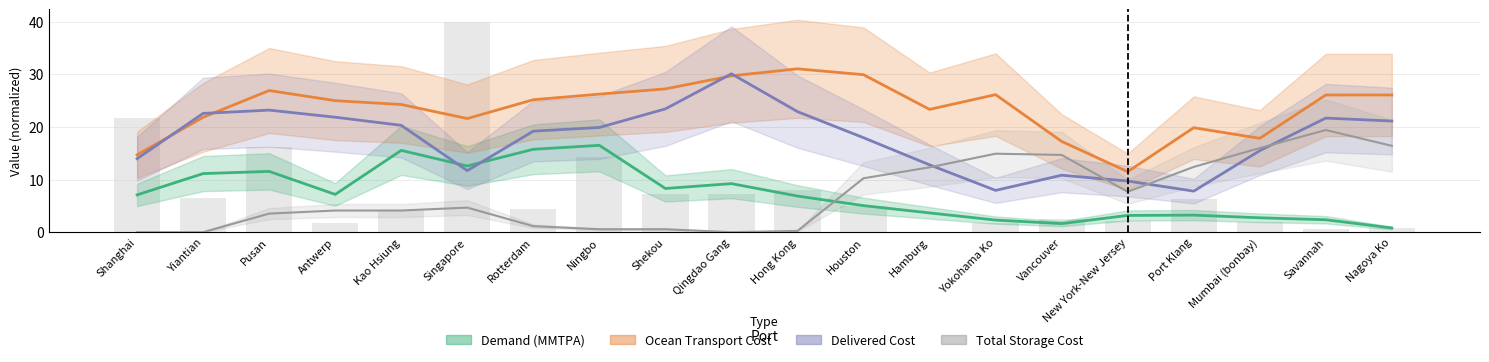

True or false: Ocean Transport Cost has a value of 9.6 at Qingdao Gang.

False